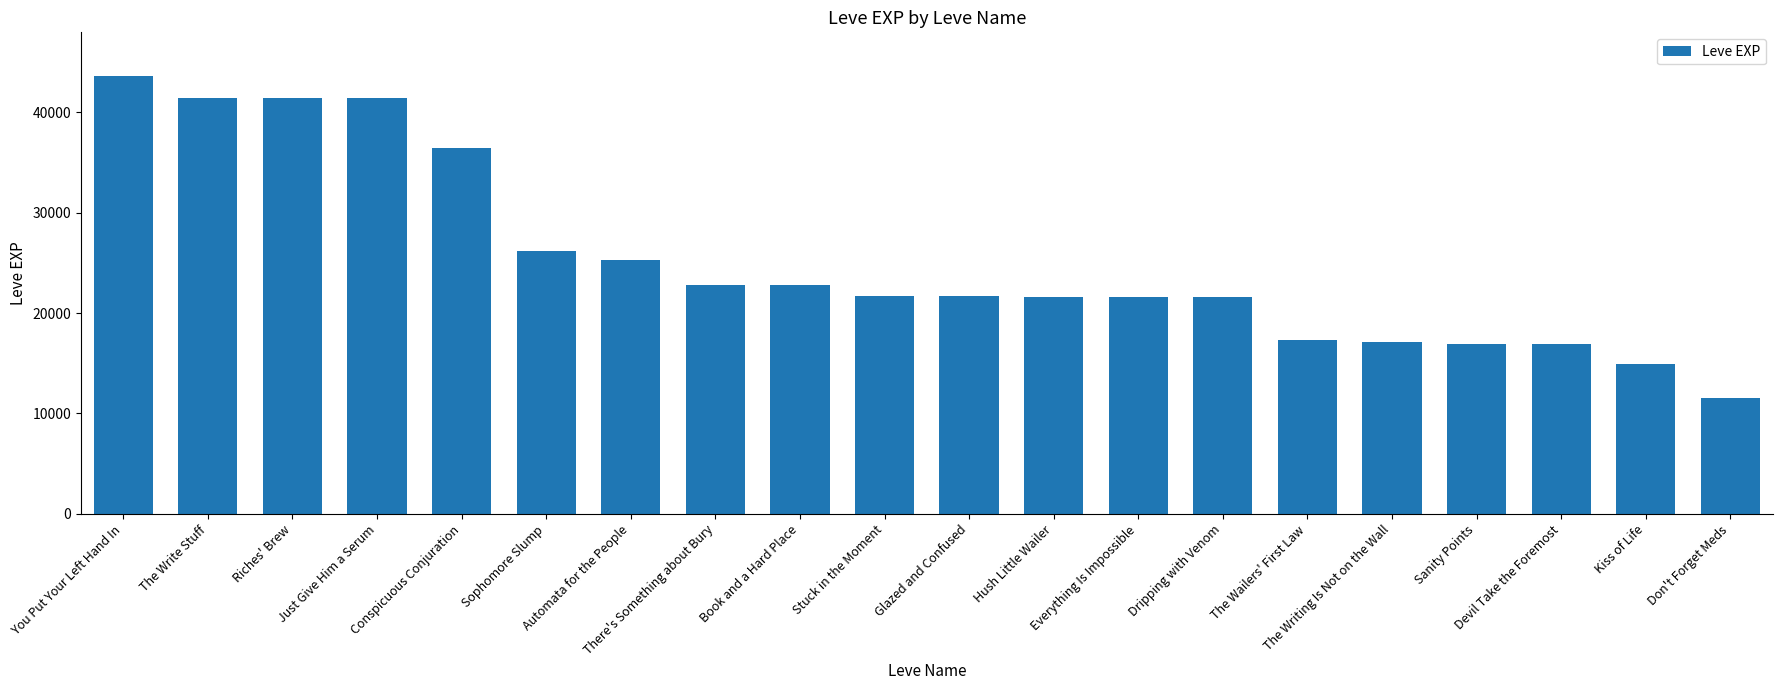

What is the minimum value shown in the chart?

11560